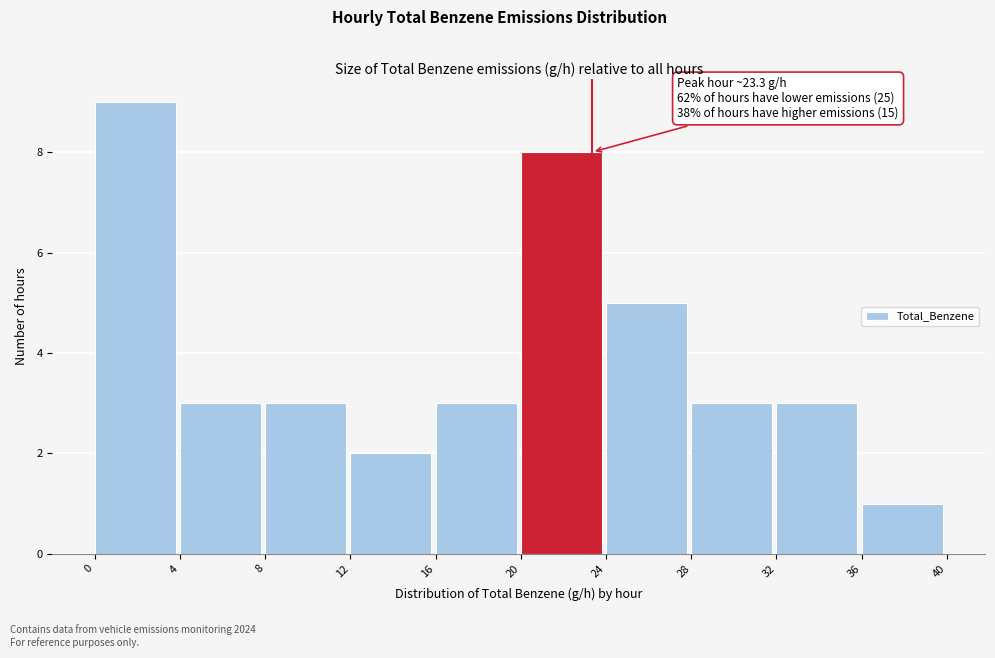

Over which range of the x-axis is the bar tallest?

0 to 4